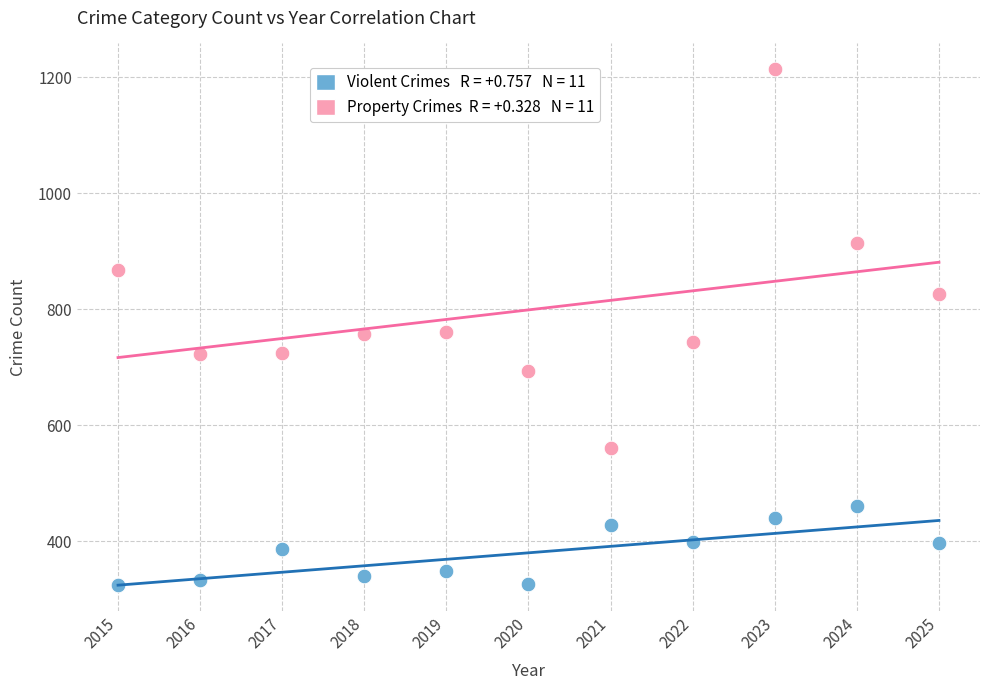

Across all data points, what is the range of Y values (max minus min)?

890